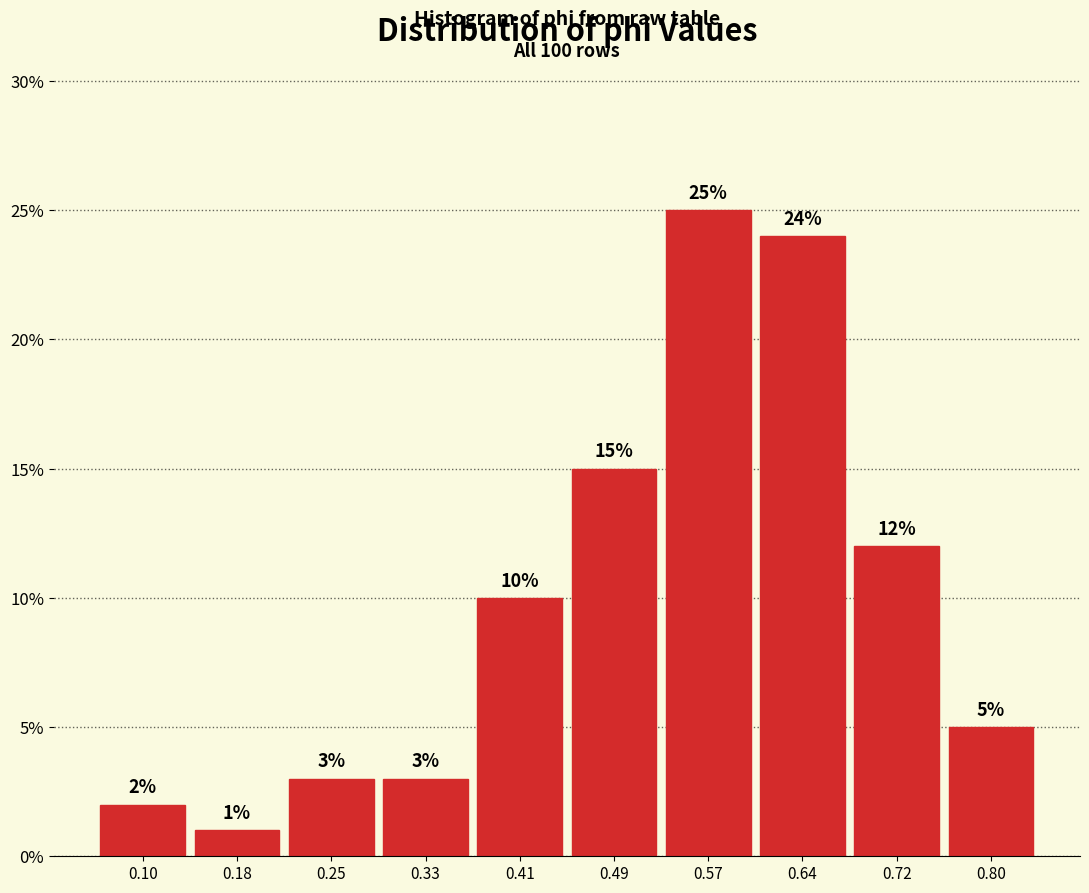

How tall is the bar that spans 0.14 to 0.22 on the x-axis? The bar edges are not printed on the chart, so give them approximately, as read against the axis.

1